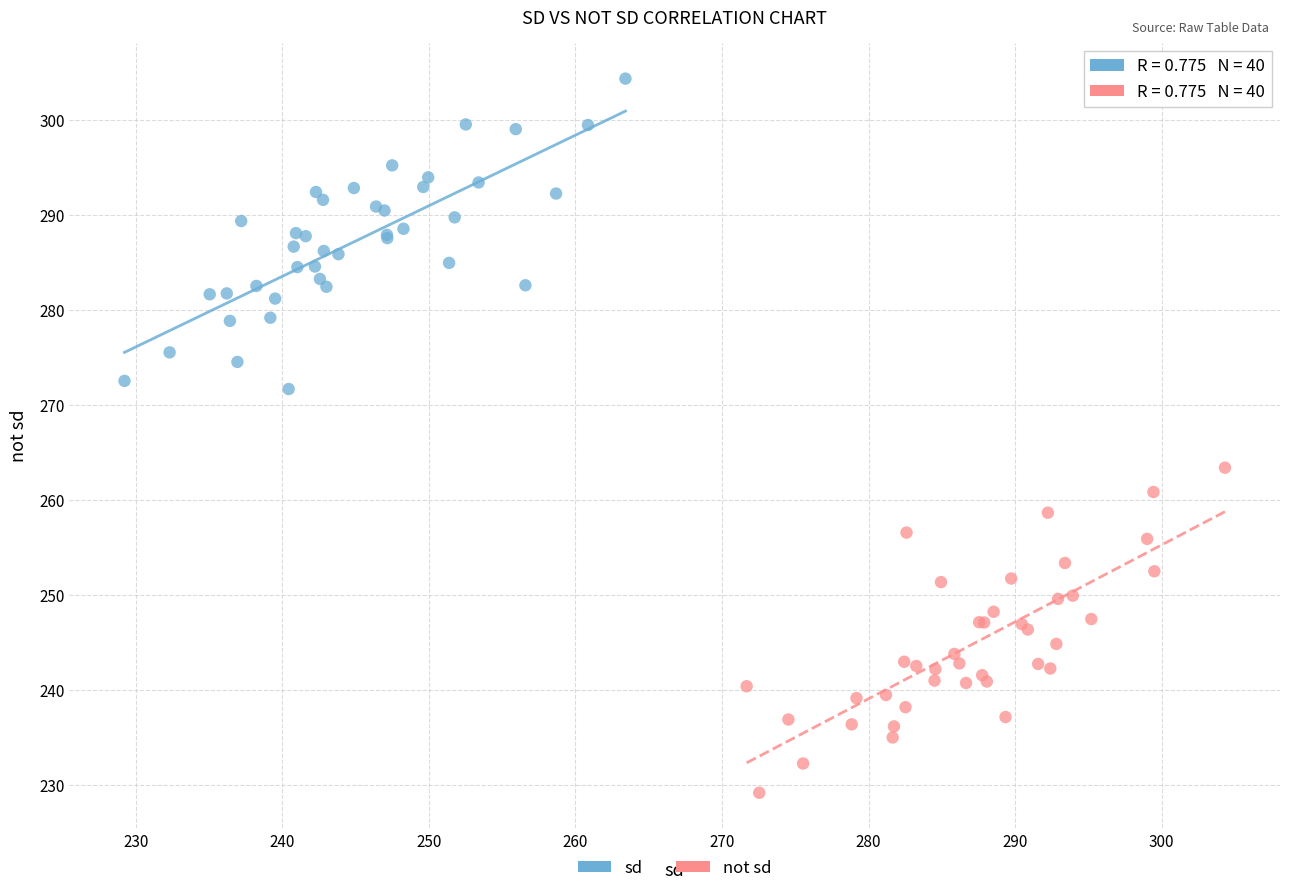

Which series contains the highest Y value?

sd